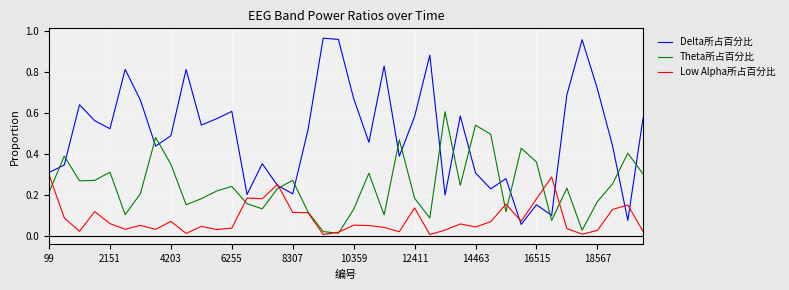

At how many categories does at least one series exceed 0?

40